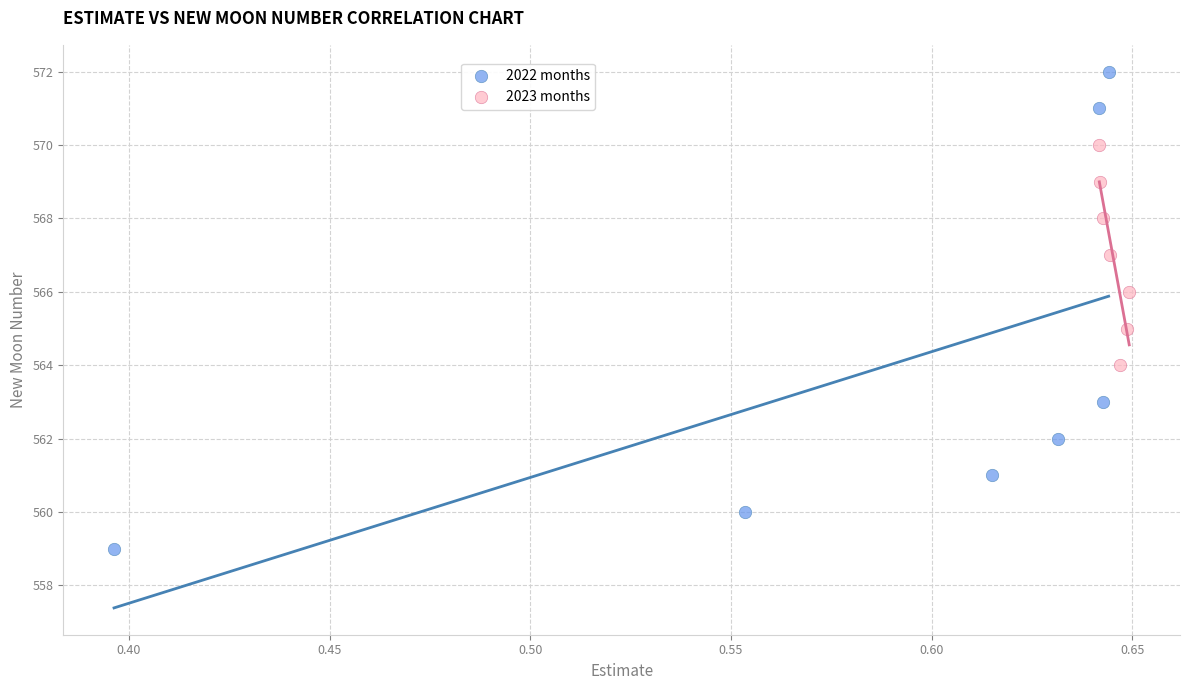

Which series reaches the maximum Y coordinate?

2022 months